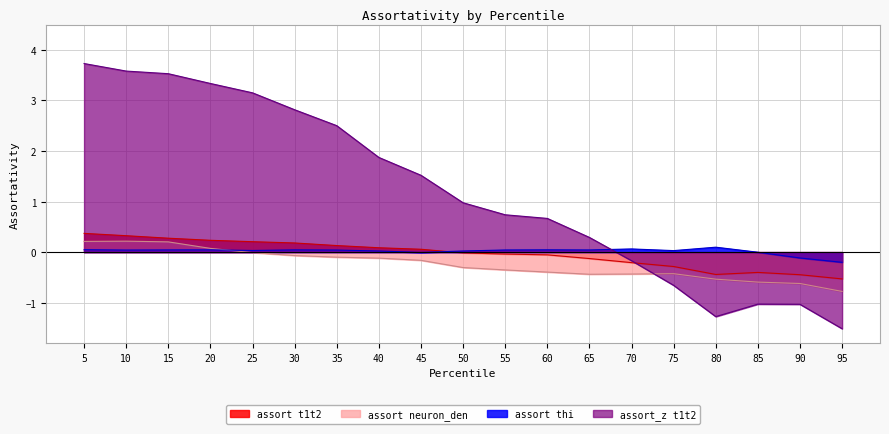

Reading right to left, list all the values displayed in this chart.

assort t1t2: 95=-0.5	90=-0.4	85=-0.4	80=-0.4	75=-0.3	70=-0.2	65=-0.1	60=-0.1	55=-0.0	50=-0.0	45=0.1	40=0.1	35=0.1	30=0.2	25=0.2	20=0.2	15=0.3	10=0.3	5=0.4
assort thi: 95=-0.2	90=-0.1	85=-0.0	80=0.1	75=0.0	70=0.1	65=0.0	60=0.0	55=0.0	50=0.0	45=-0.0	40=0.0	35=0.0	30=0.0	25=0.0	20=0.0	15=0.0	10=0.0	5=0.0
assort neuron_den: 95=-0.8	90=-0.6	85=-0.6	80=-0.5	75=-0.4	70=-0.4	65=-0.4	60=-0.4	55=-0.4	50=-0.3	45=-0.2	40=-0.1	35=-0.1	30=-0.1	25=-0.0	20=0.1	15=0.2	10=0.2	5=0.2
assort_z t1t2: 95=-1.5	90=-1.0	85=-1.0	80=-1.3	75=-0.7	70=-0.2	65=0.3	60=0.7	55=0.7	50=1.0	45=1.5	40=1.9	35=2.5	30=2.8	25=3.2	20=3.3	15=3.5	10=3.6	5=3.7